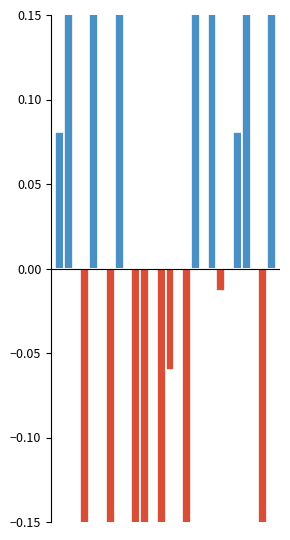

Count the Aggravated Assault values in the range 0 to 1.

9